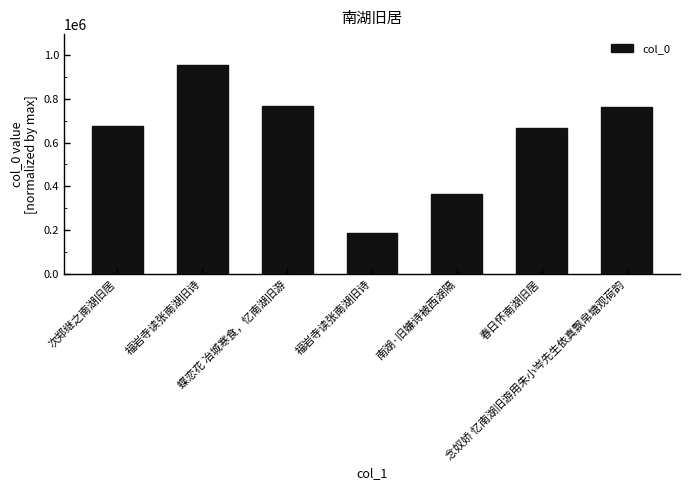

Read the value at 南湖·旧嫌诗被西湖隔, to the nearest 10.

367720